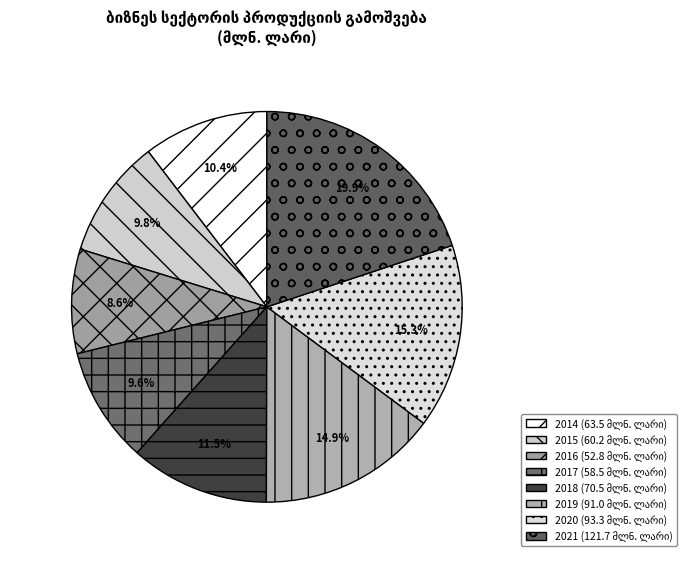

What is the change in value from 2014 to 2016?

-10.7